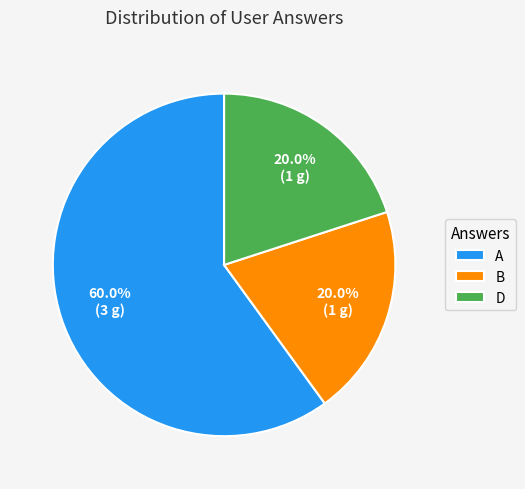

Approximately how many times larger is the value at A compared to B?

3.0